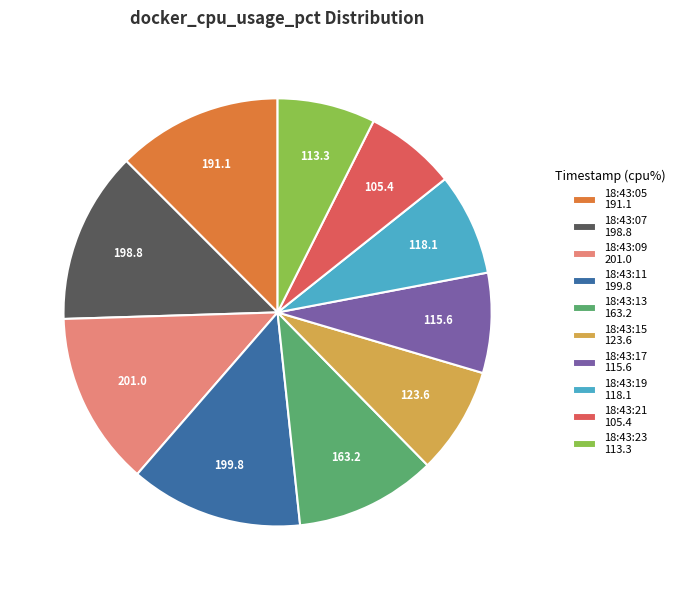

Which has a higher value, 18:43:21 105.4 or 18:43:11 199.8?

18:43:11 199.8